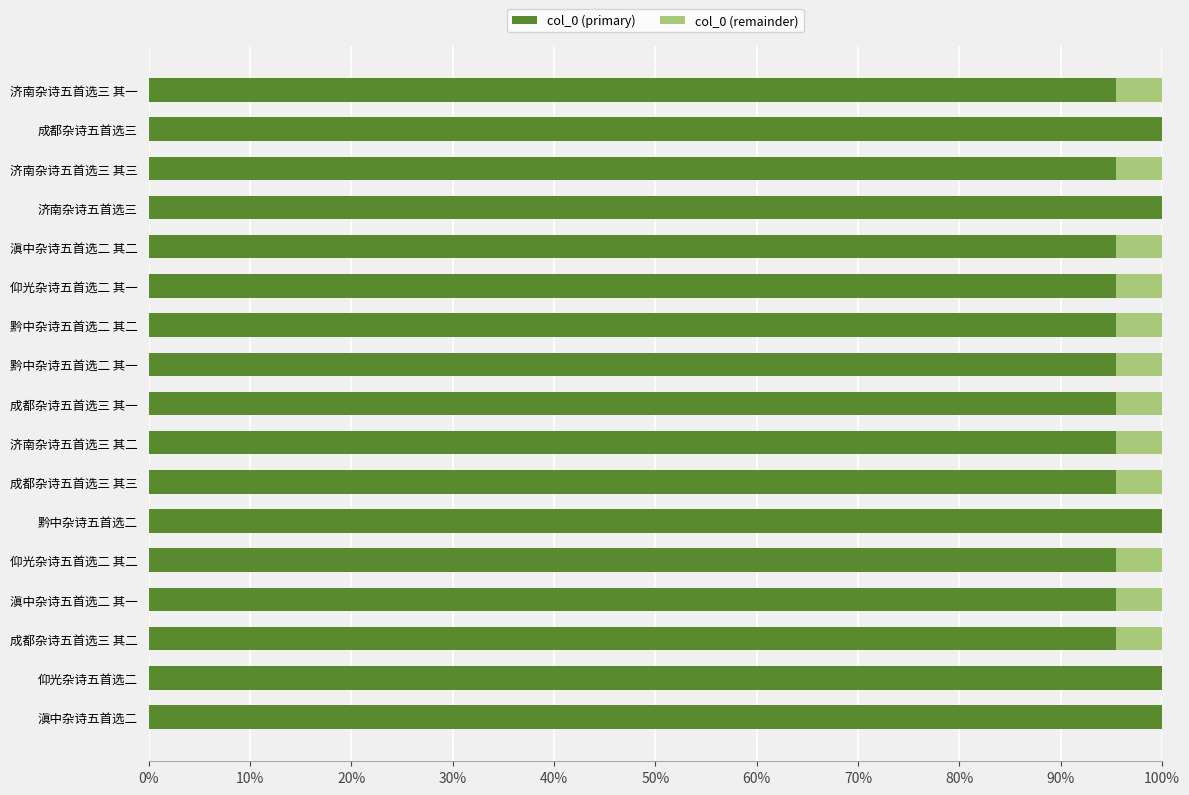

True or false: col_0 (primary) has a value of 100.0 at 成都杂诗五首选三.

True